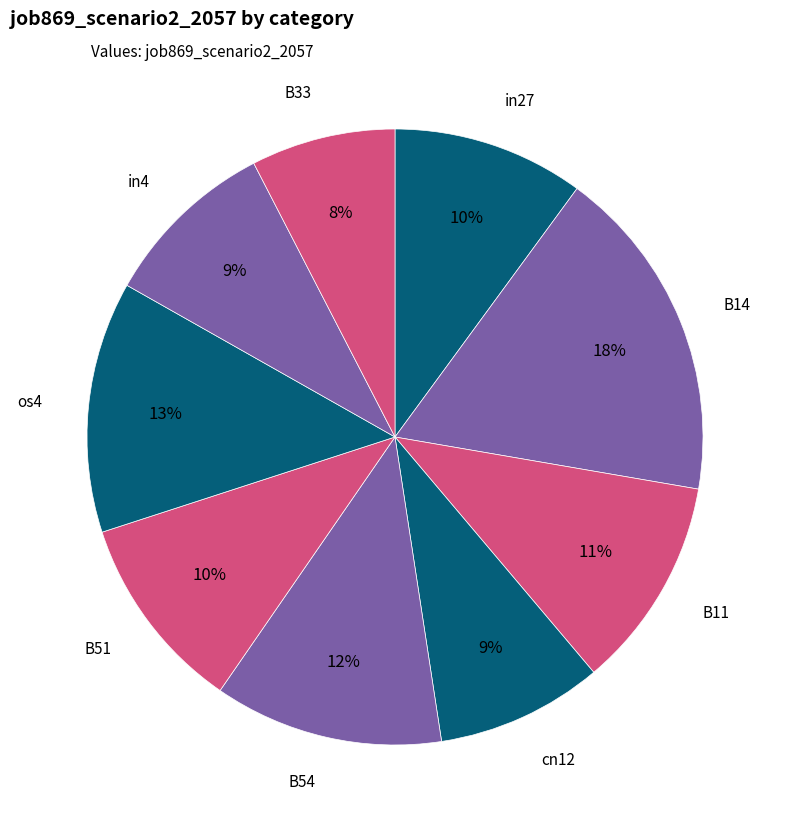

Count the number of slices in the pie.

9